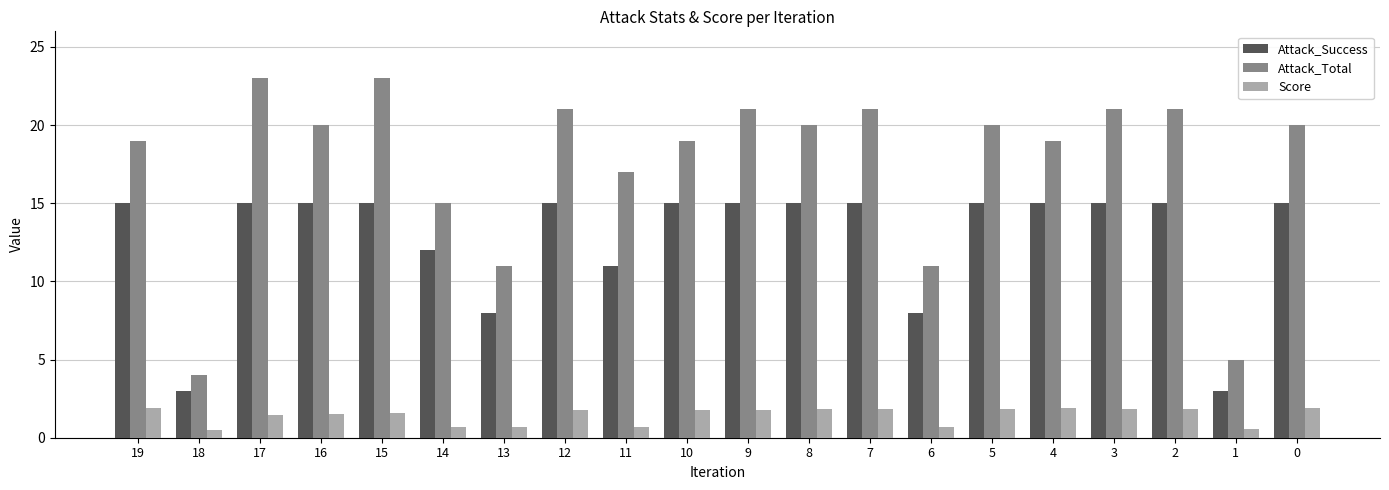

Rank the series by their maximum value, from highest to lowest.

Attack_Total, Attack_Success, Score